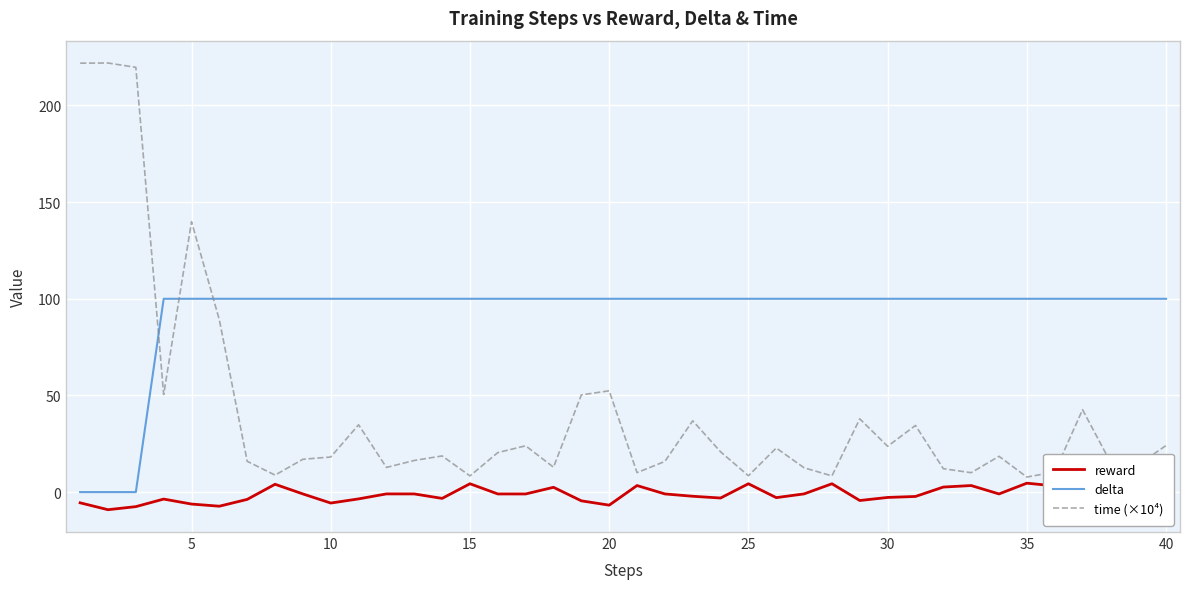

Which series has the widest spread of values?

time (×10⁴)